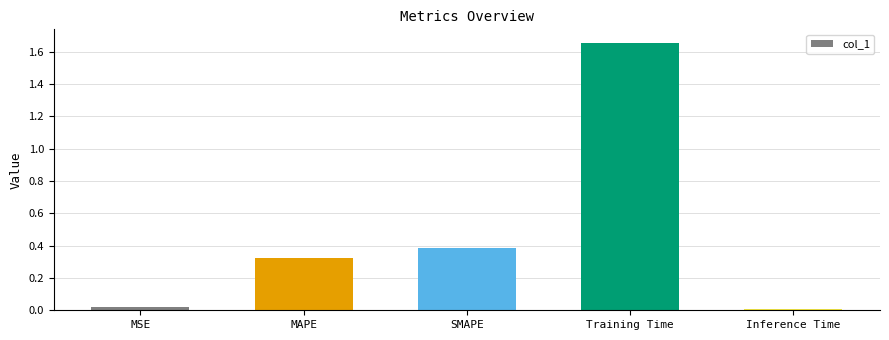

Is it true that the value at SMAPE is 0.7?

False